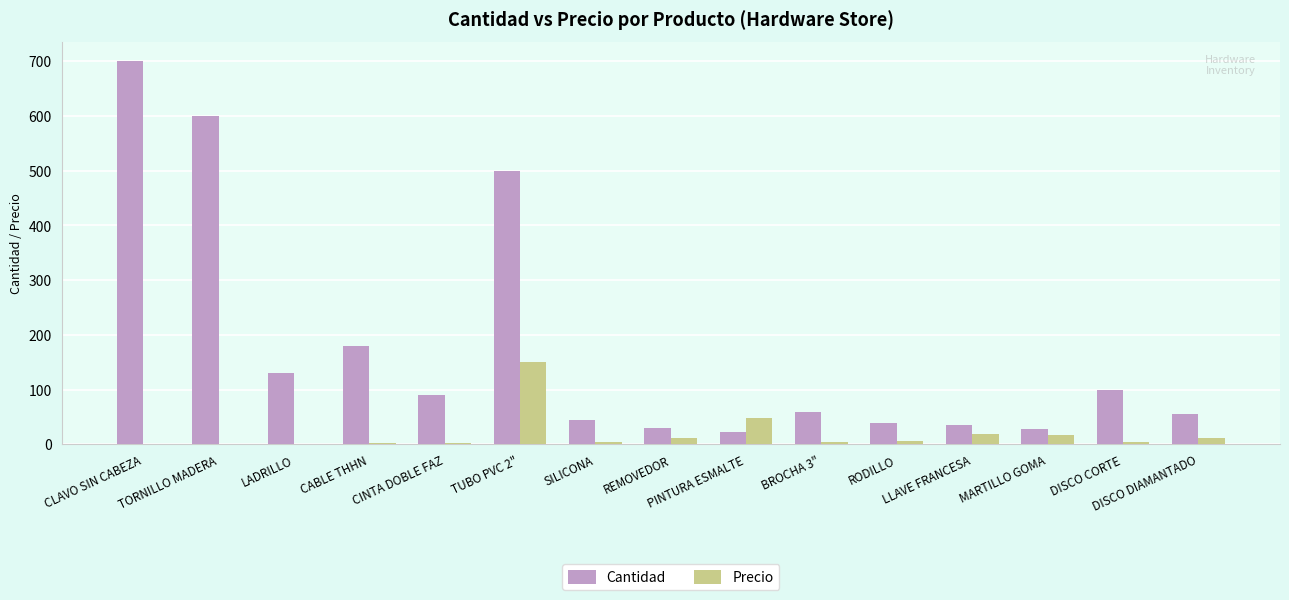

How many groups of bars are there?

15